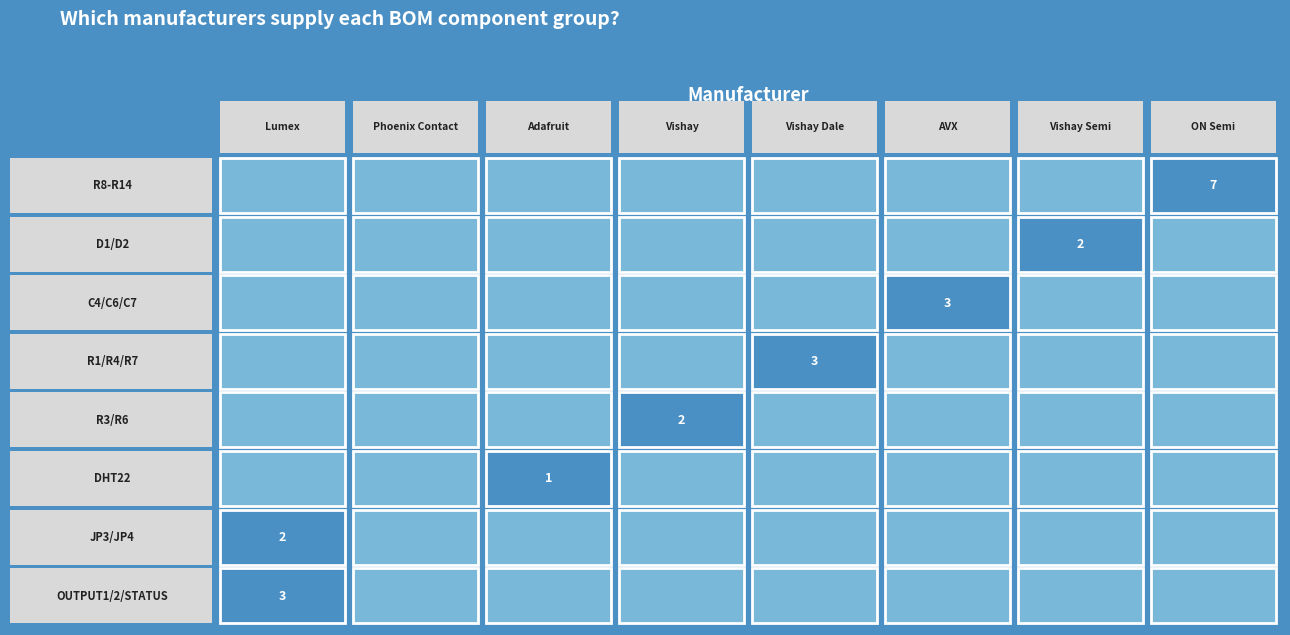

At how many categories does at least one series exceed 2?

4